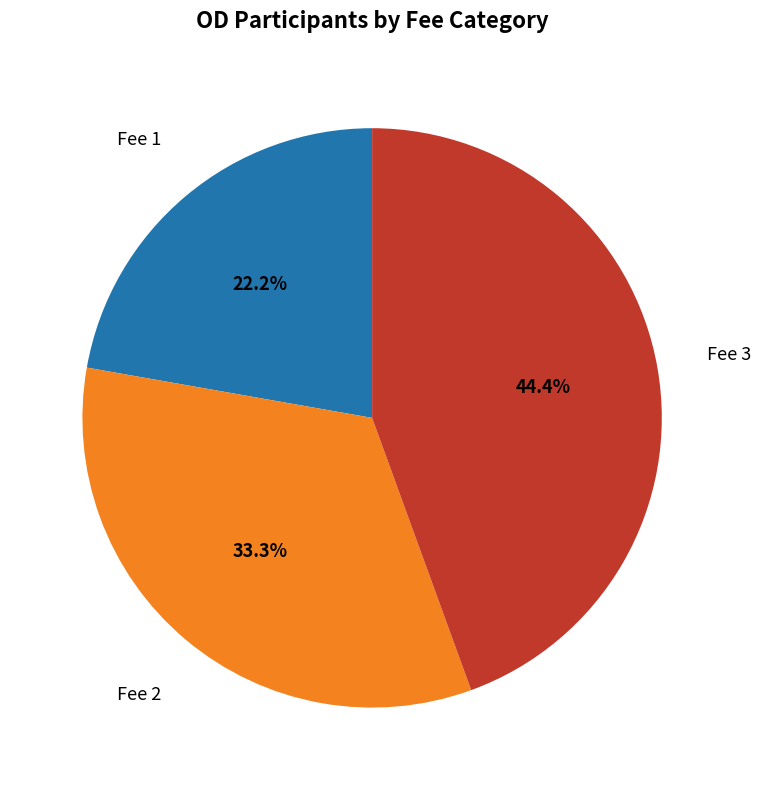

To the nearest percent, what is the difference between the largest and smallest slice percentages?

22%